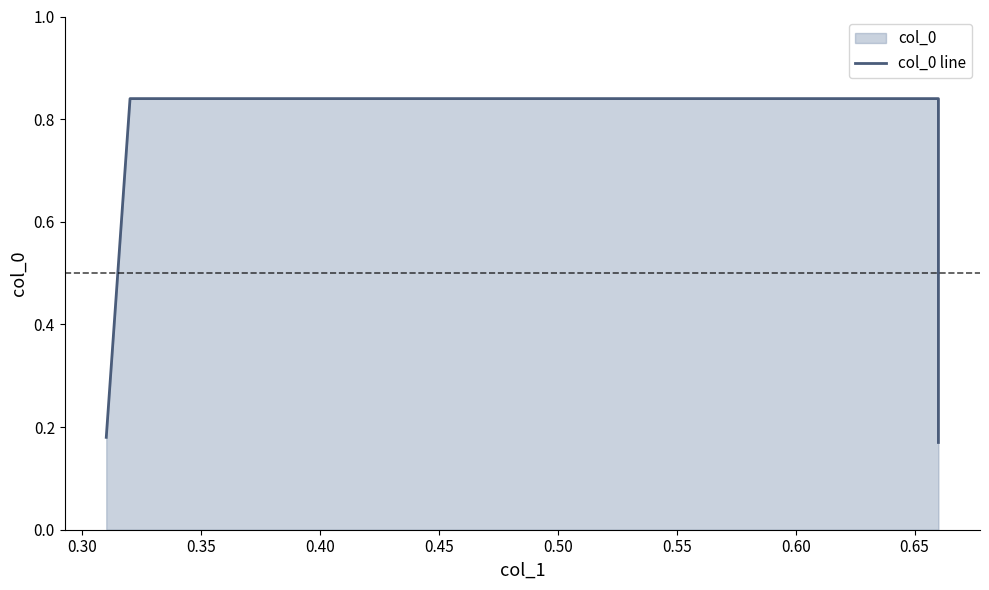

What is the sum of all values?

2.0